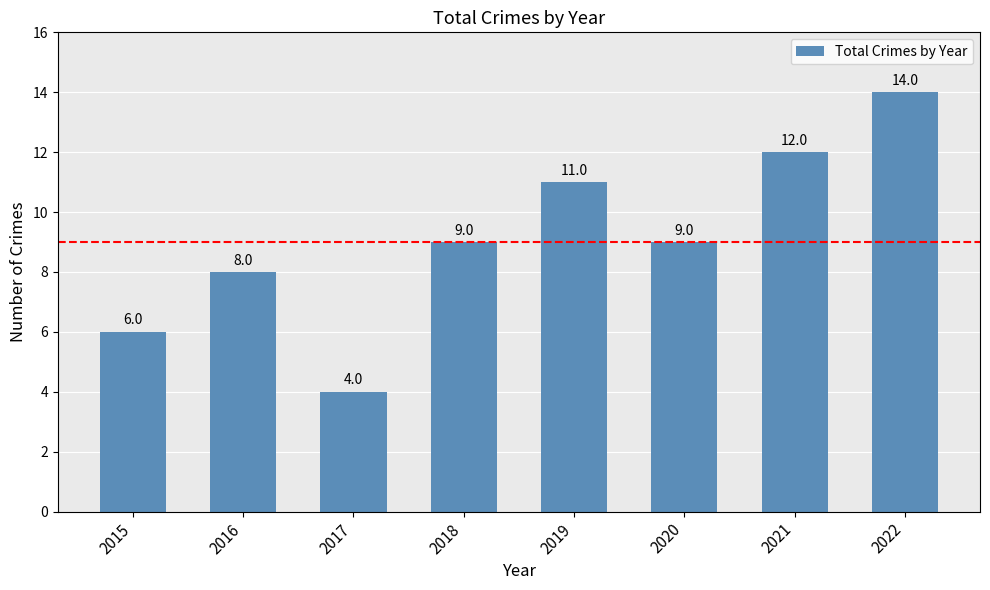

How many bars are there in total?

8